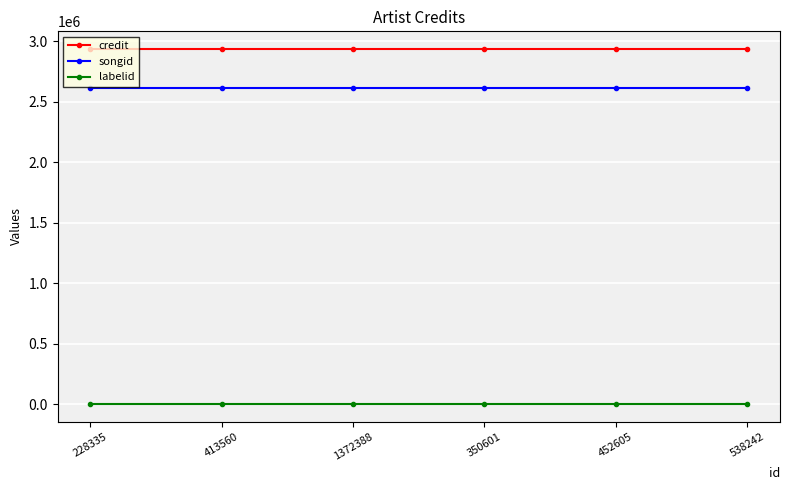

How many lines are shown in the chart?

3